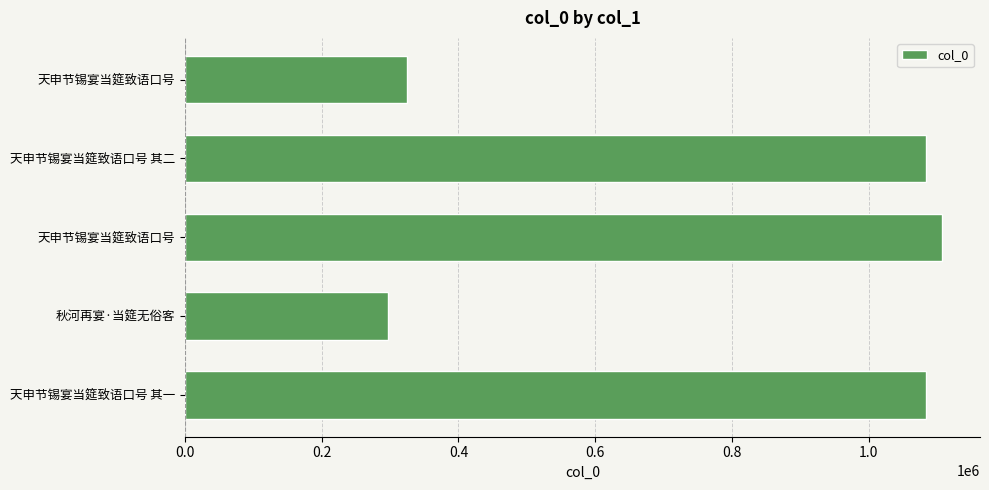

How many data points are less than 1084042?

2